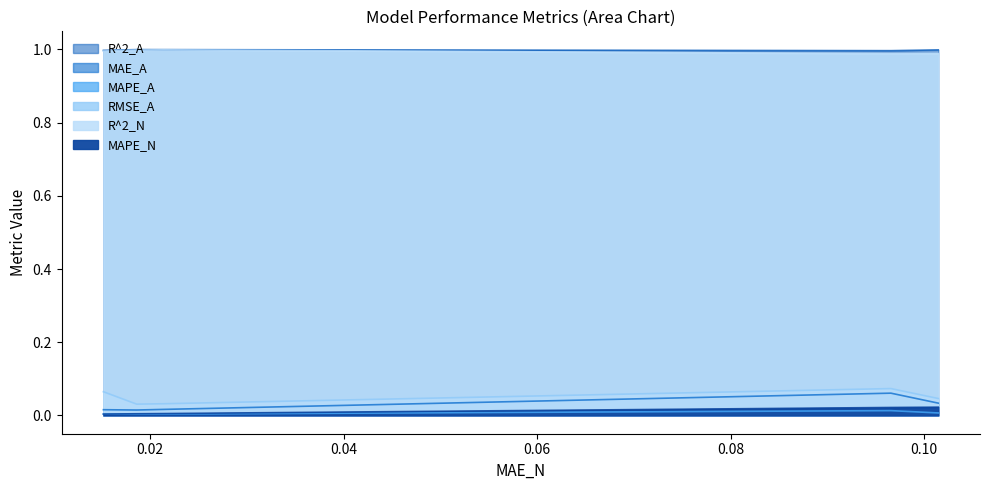

True or false: RMSE_A has a value of 0.0 at XG_SRD.

True